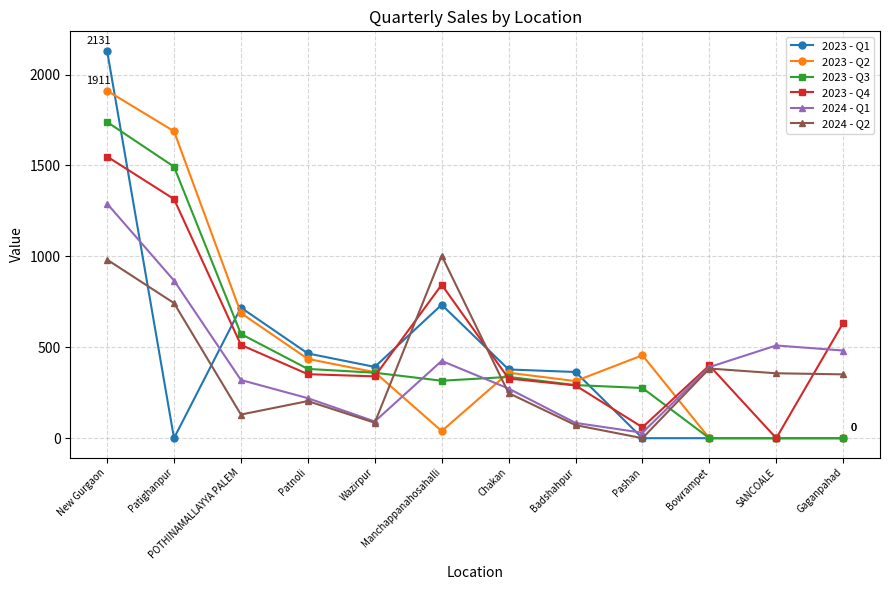

List the series in order of their peak value, highest first.

2023 - Q1, 2023 - Q2, 2023 - Q3, 2023 - Q4, 2024 - Q1, 2024 - Q2